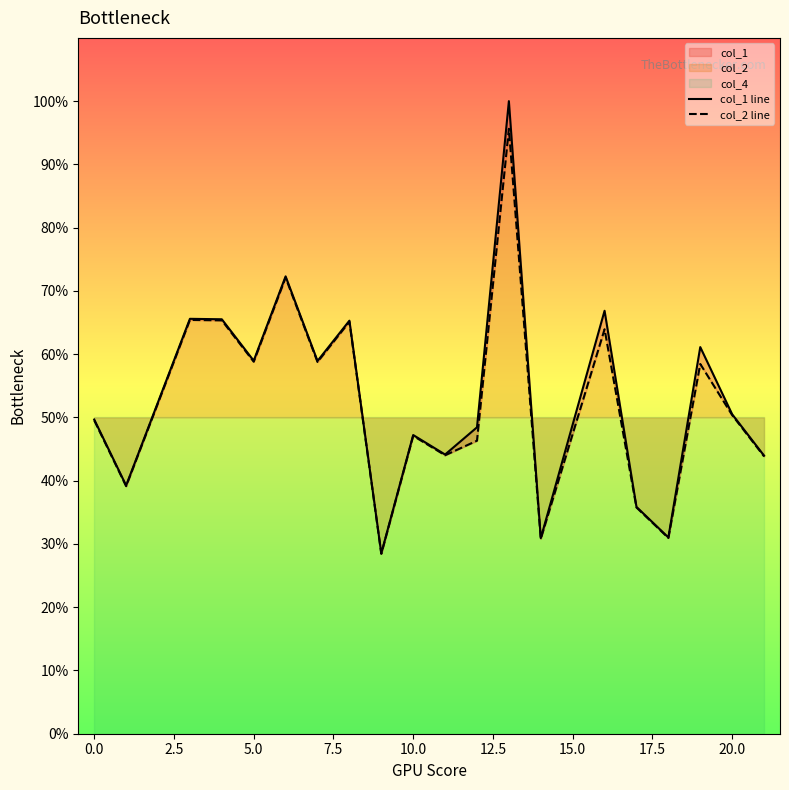

True or false: col_2 line and col_1 line intersect in this chart.

False